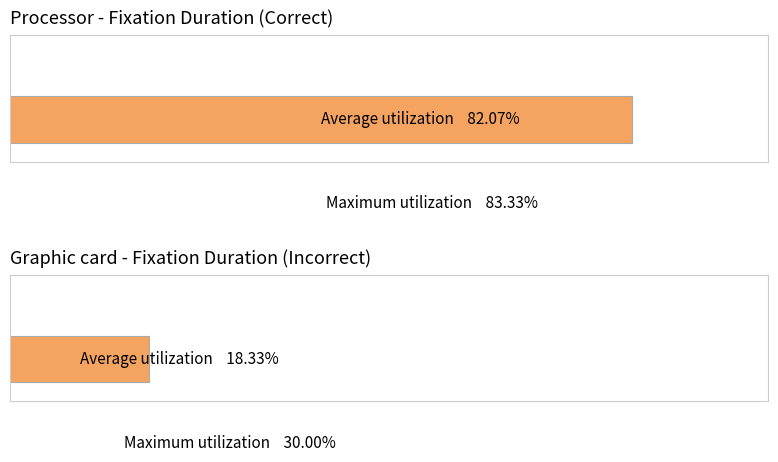

Rank the series by their average value, from lowest to highest.

Incorrect, Correct